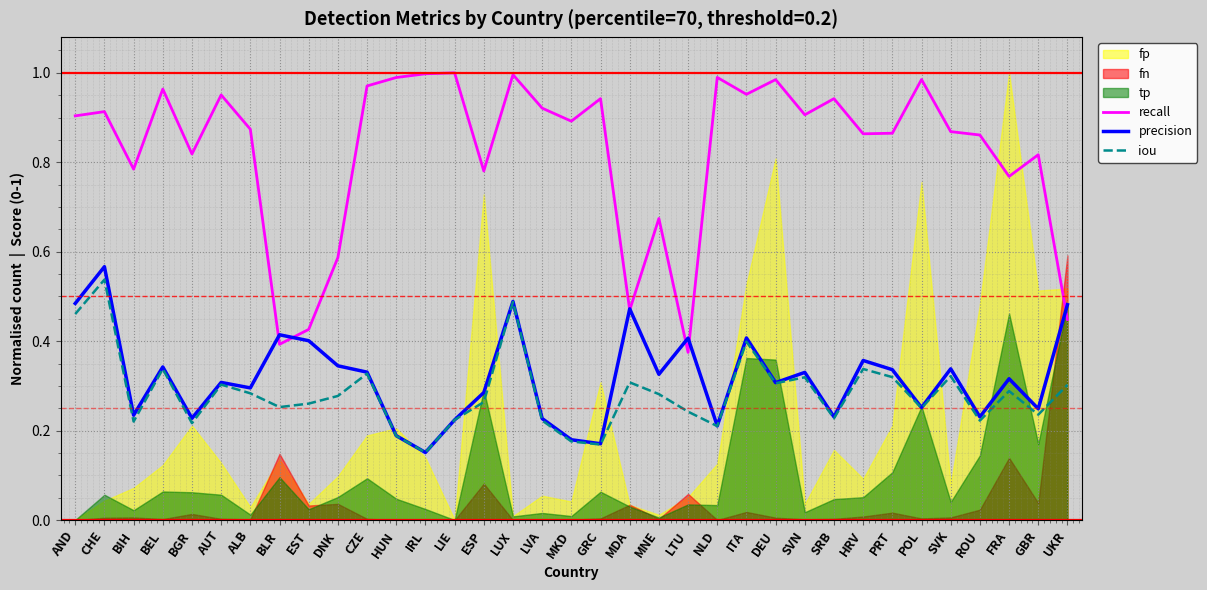

Which series changed the most between DNK and MDA?

precision